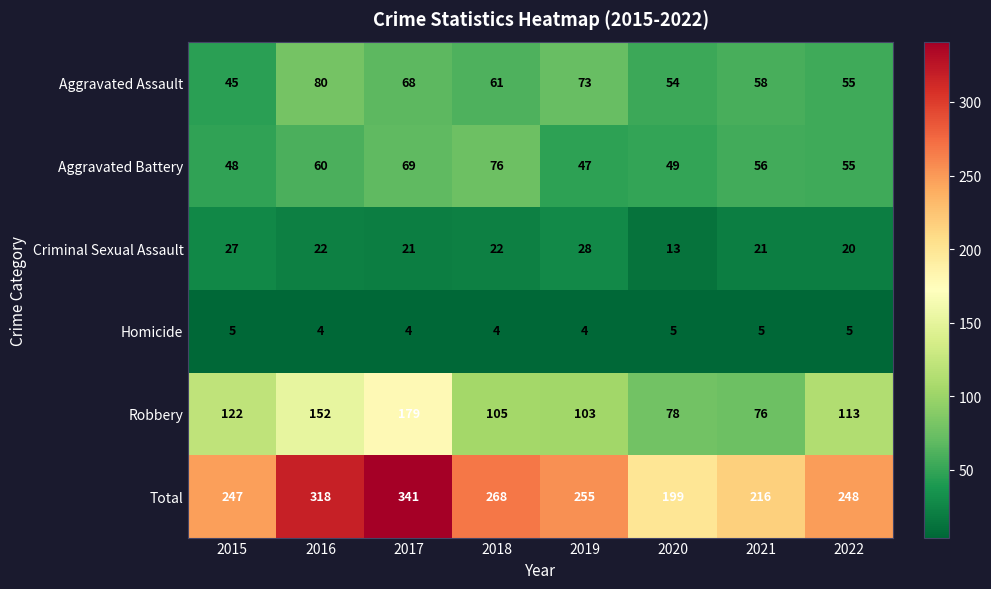

Rank the series by their maximum value, from lowest to highest.

Homicide, Criminal Sexual Assault, Aggravated Battery, Aggravated Assault, Robbery, Total